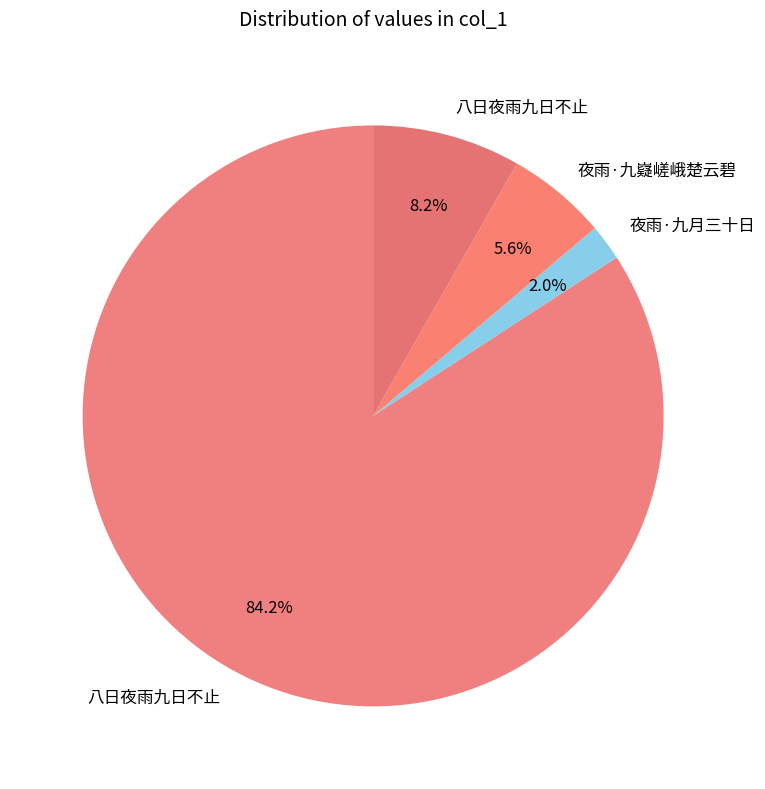

How many segments does this pie chart have?

4